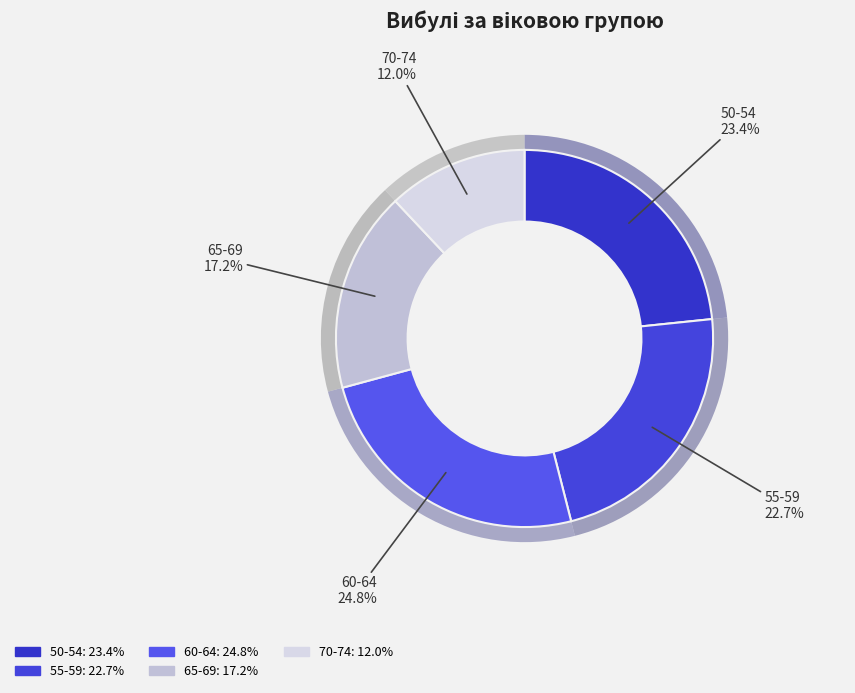

The 60-64 slice represents 12% of the pie. True or false?

False